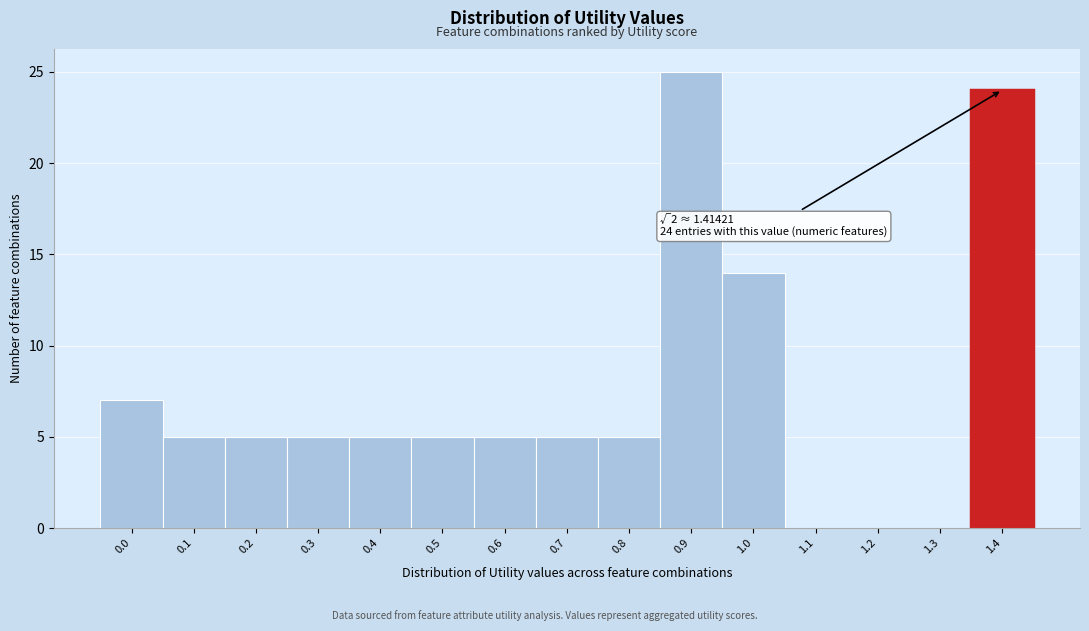

Reading right to left, list all the values displayed in this chart.

1.4=24	1.3=0	1.2=0	1.1=0	1.0=14	0.9=25	0.8=5	0.7=5	0.6=5	0.5=5	0.4=5	0.3=5	0.2=5	0.1=5	0.0=7